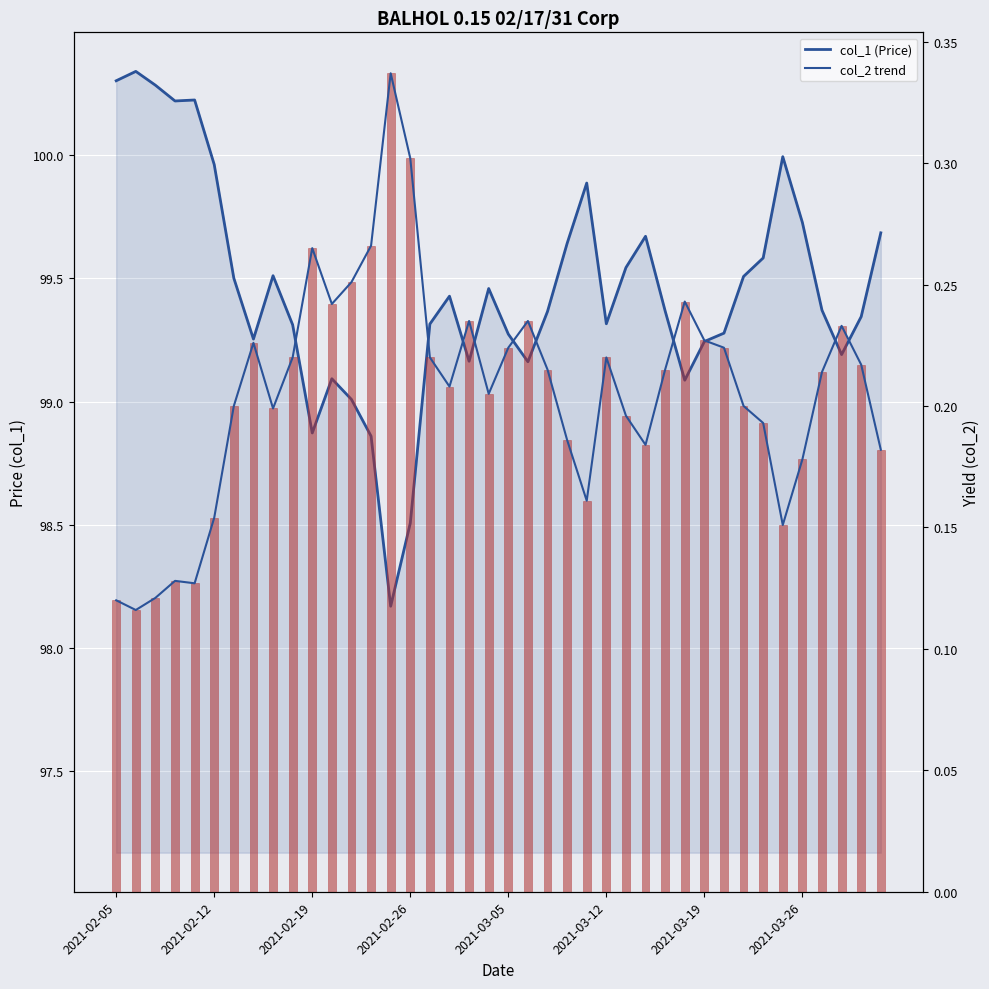

At how many categories does at least one series exceed 80?

40